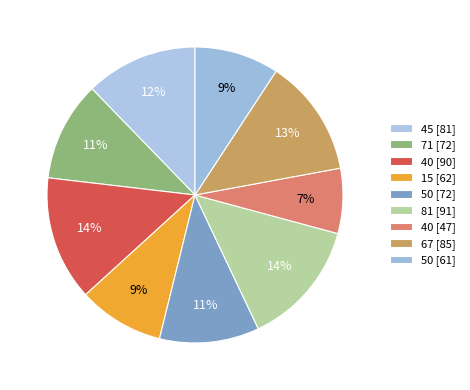

What is the largest slice in the pie chart?

81